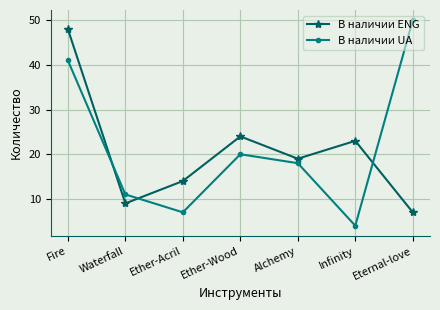

At how many categories does at least one series exceed 29?

2